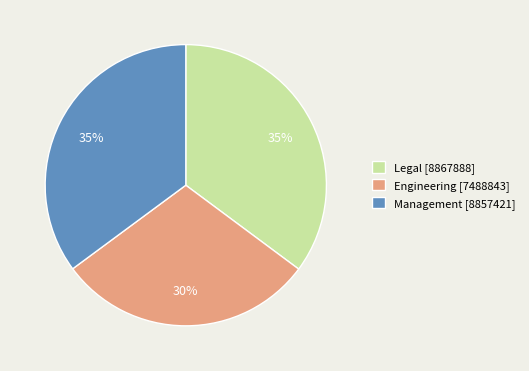

Is there a majority slice in this chart?

No